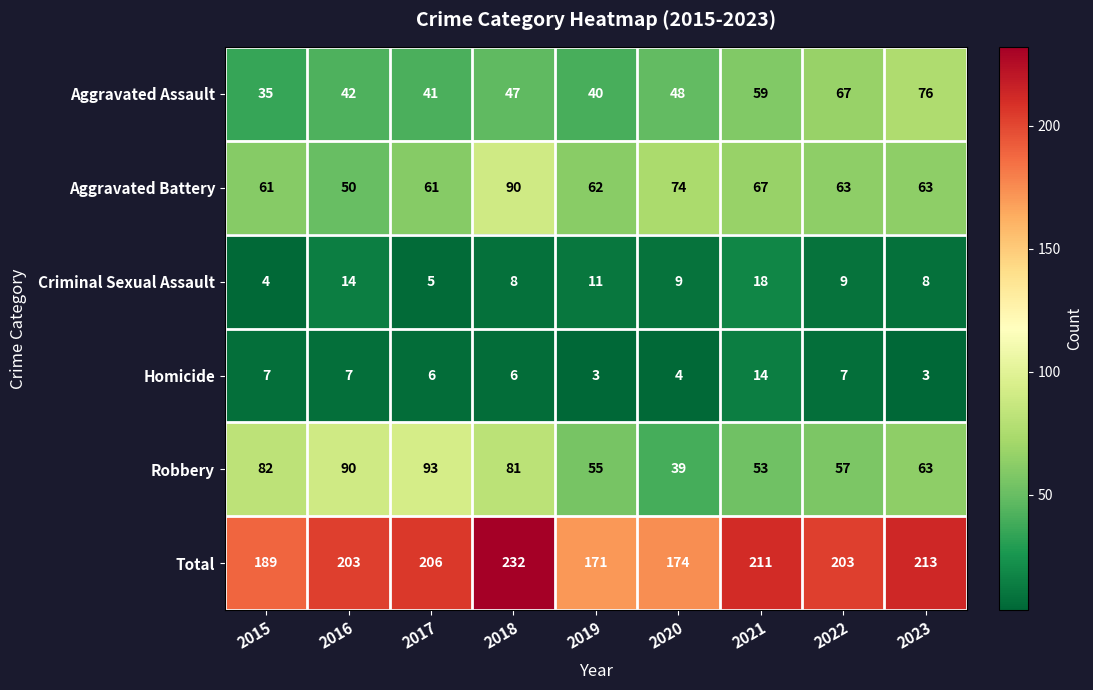

Which series changed the most between 2016 and 2018?

Aggravated Battery